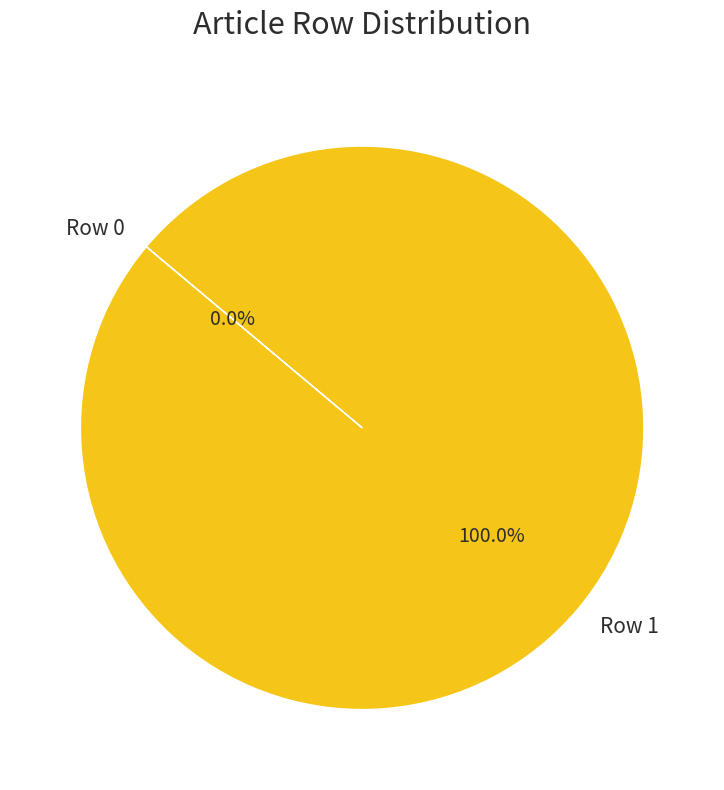

Do Row 0 and Row 1 together represent more than half of the pie?

Yes